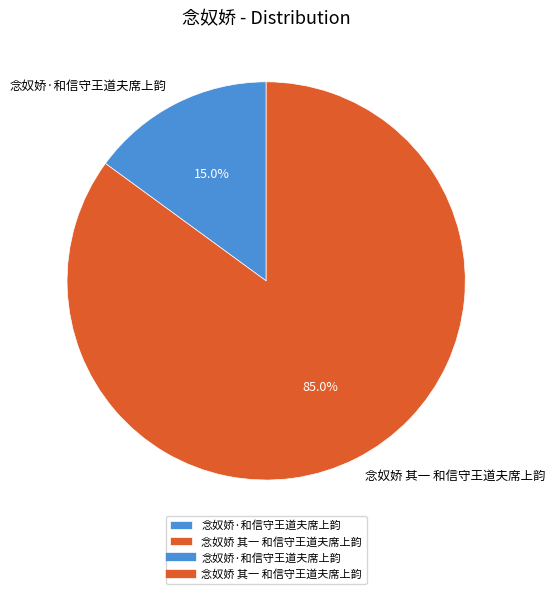

Count the number of slices in the pie.

2